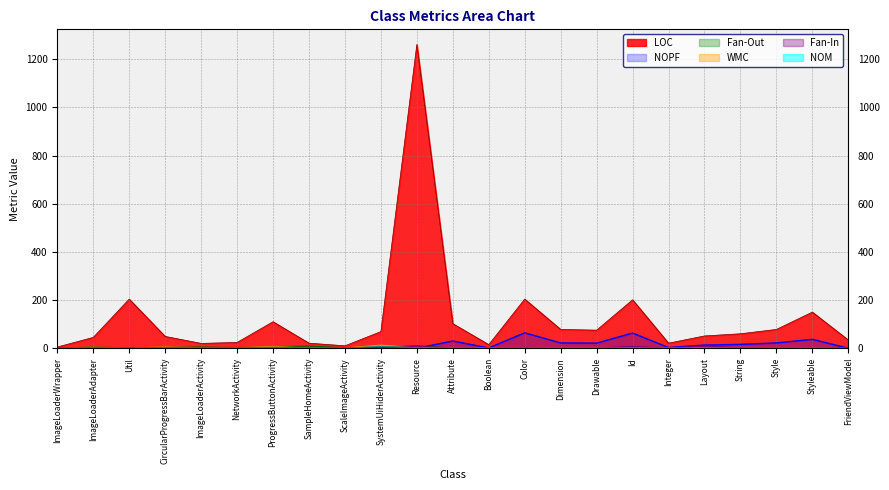

At which label does Fan-Out reach its minimum?

ImageLoaderWrapper